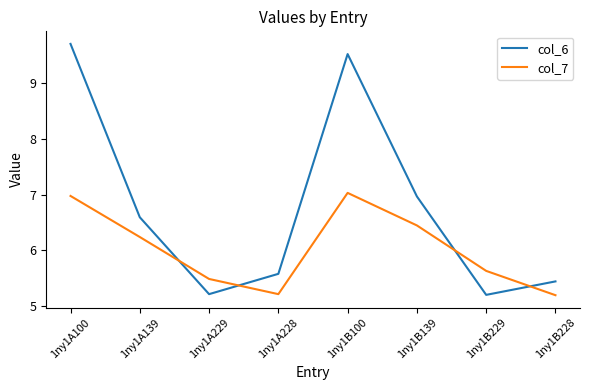

Reading left to right, extract all data points from this chart.

col_6: 9.7	6.6	5.2	5.6	9.5	7.0	5.2	5.4
col_7: 7.0	6.2	5.5	5.2	7.0	6.4	5.6	5.2